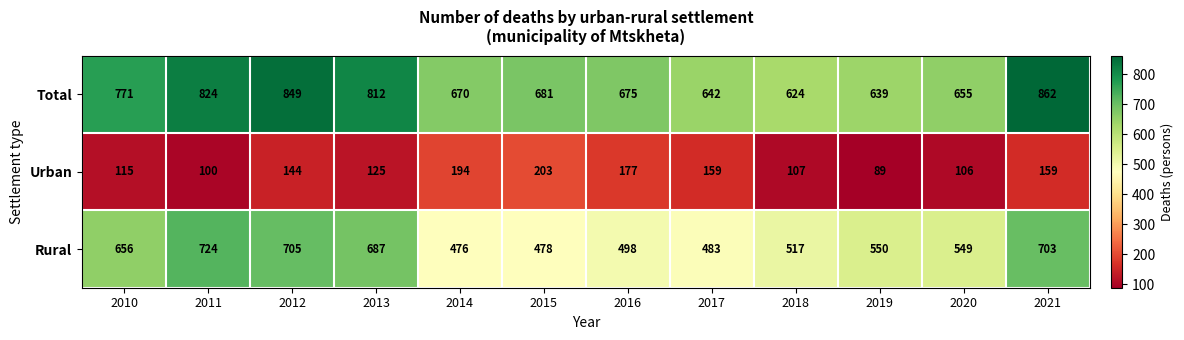

At which label is Urban closest to 146?

2012